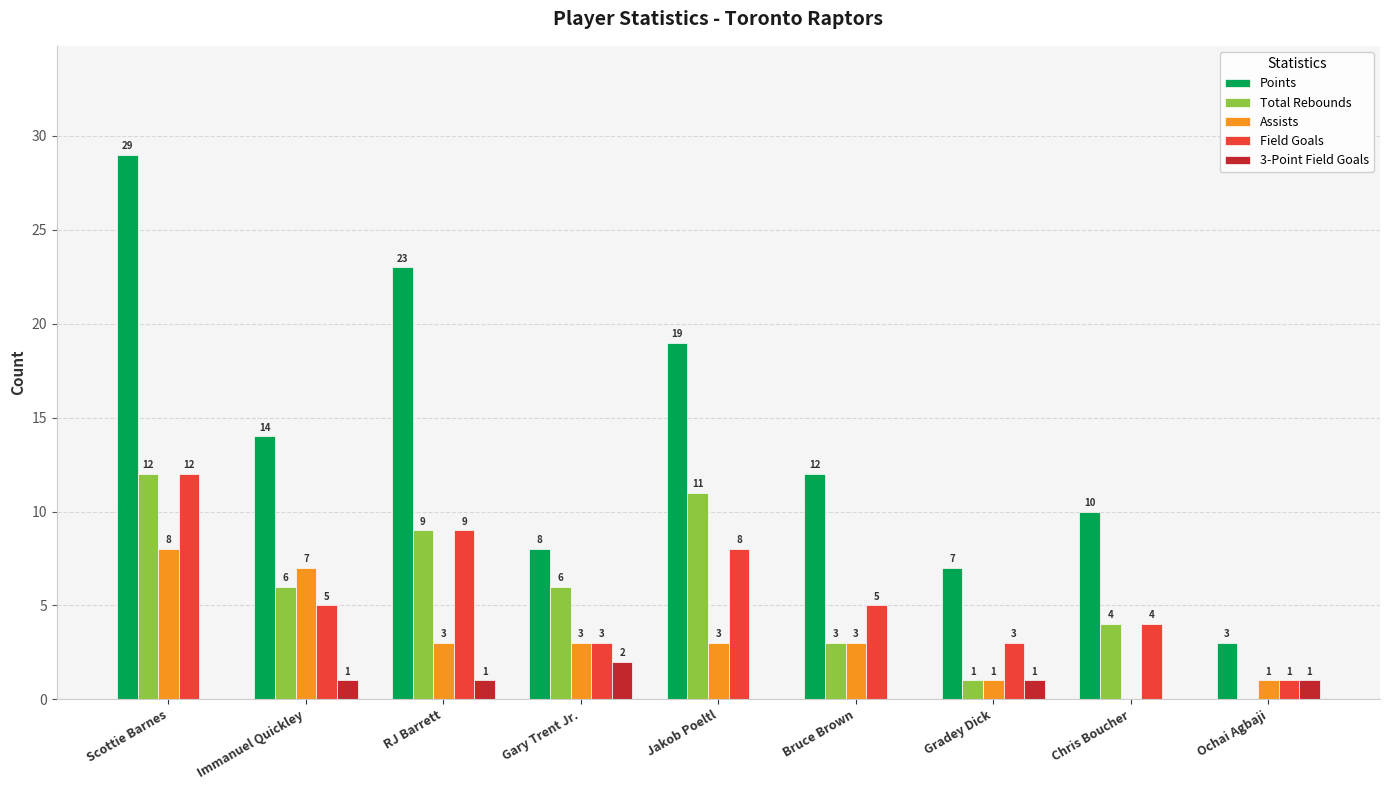

What is the sum of all Assists values?

29